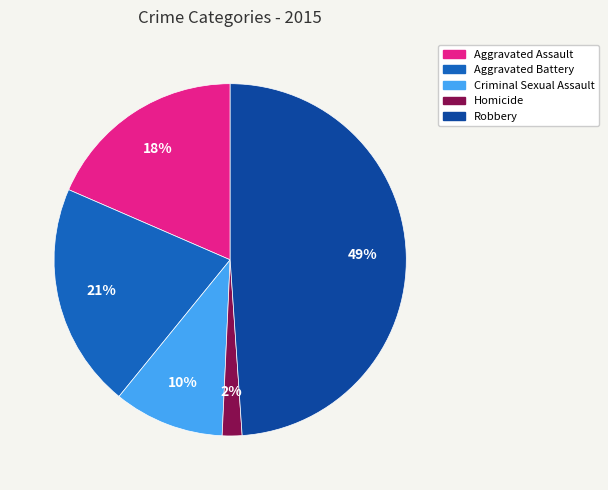

How many segments does this pie chart have?

5